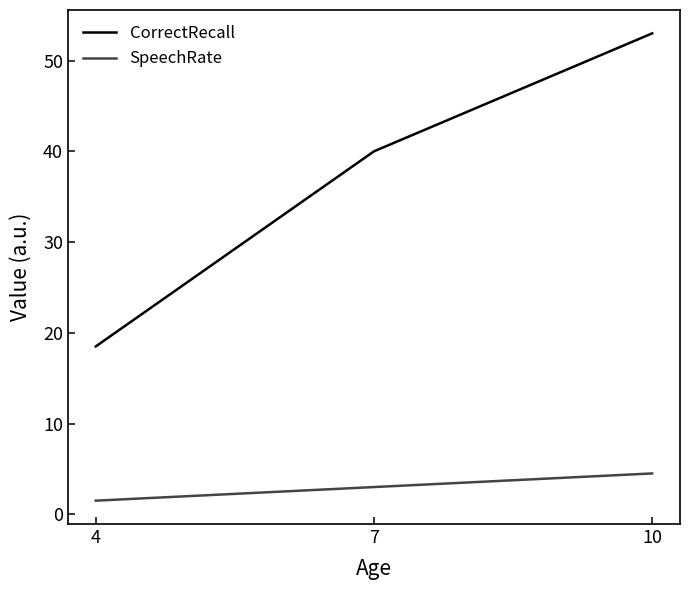

What is the difference between the CorrectRecall values at 7 and 10?

13.0